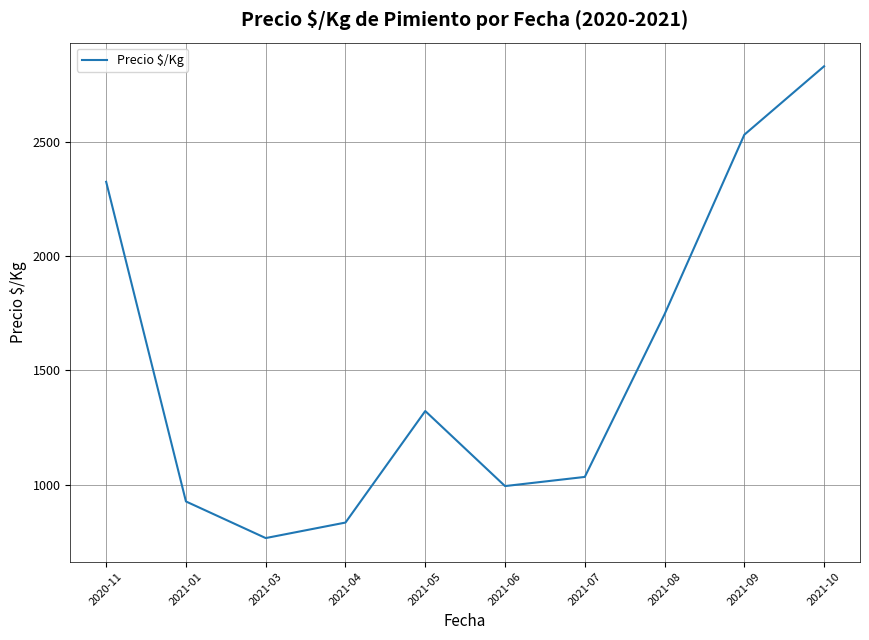

Which category has the lowest value across all series?

2021-03